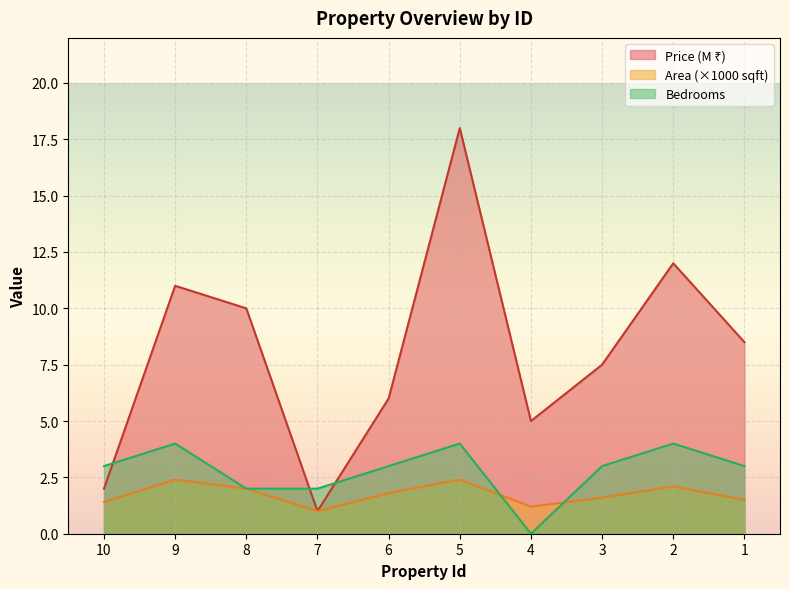

List the series in order of their peak value, highest first.

Price (M), Bedrooms, Area (sqft)